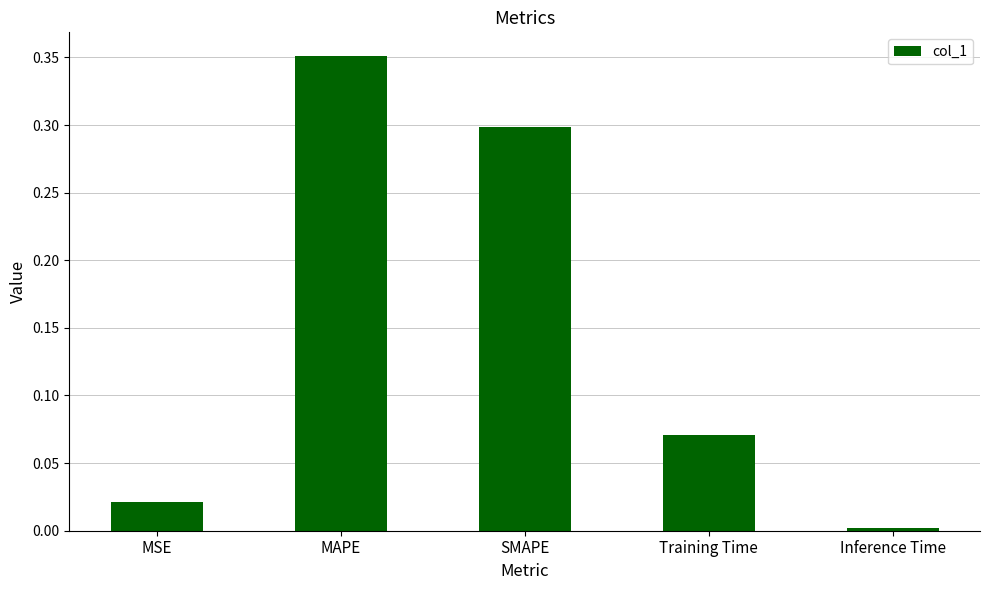

How many distinct data groups are displayed?

1